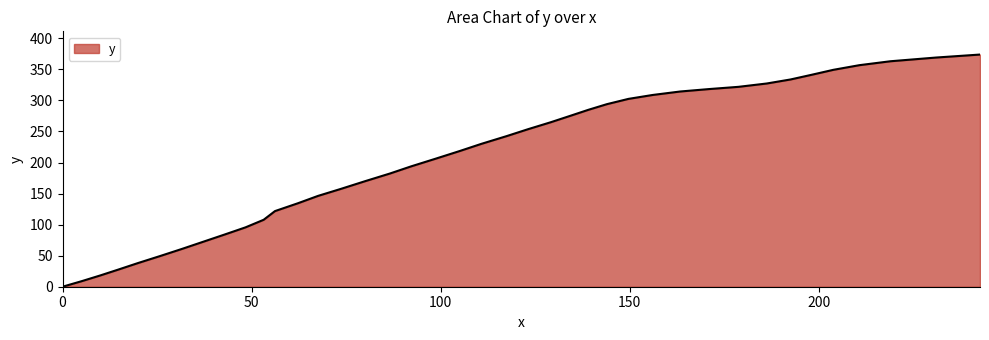

Does the chart have visible grid lines?

No